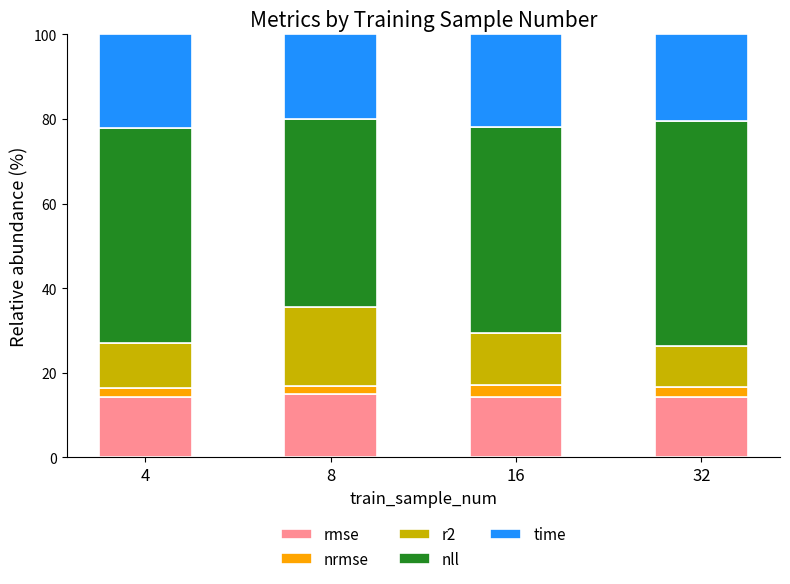

The value of rmse at 32 is 14.4. True or false?

True